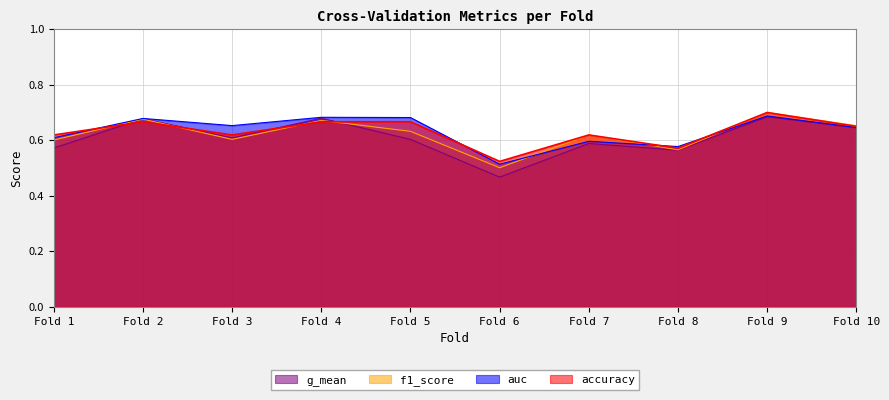

What is the total value across all series at Fold 4?

2.7